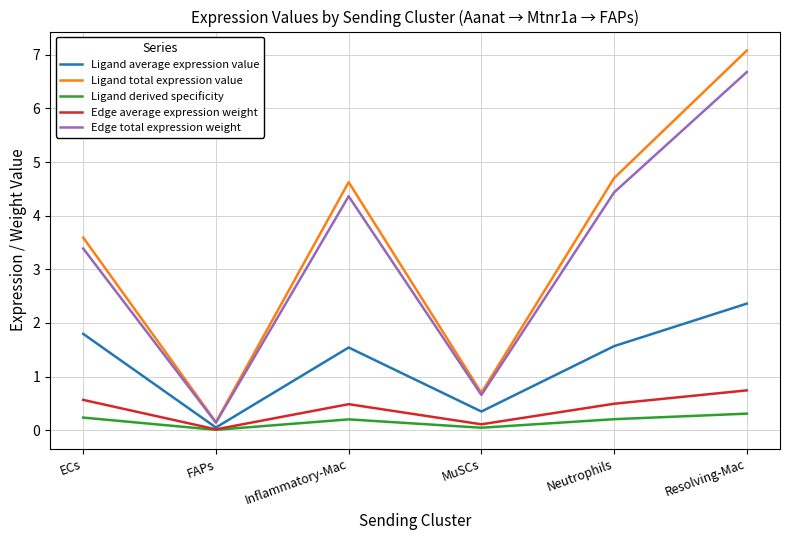

At which label does Ligand average expression value first exceed 1?

ECs